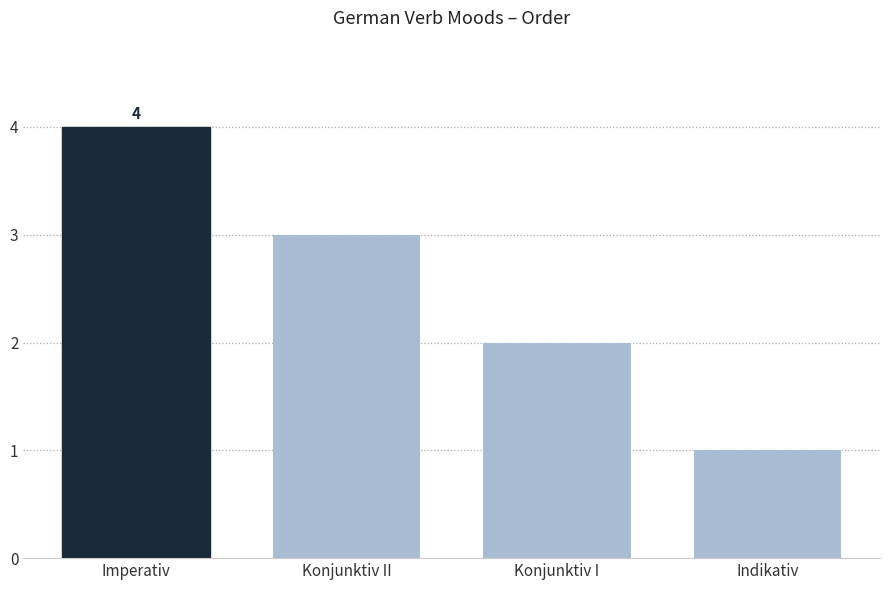

Which category has the highest value across all series?

Imperativ